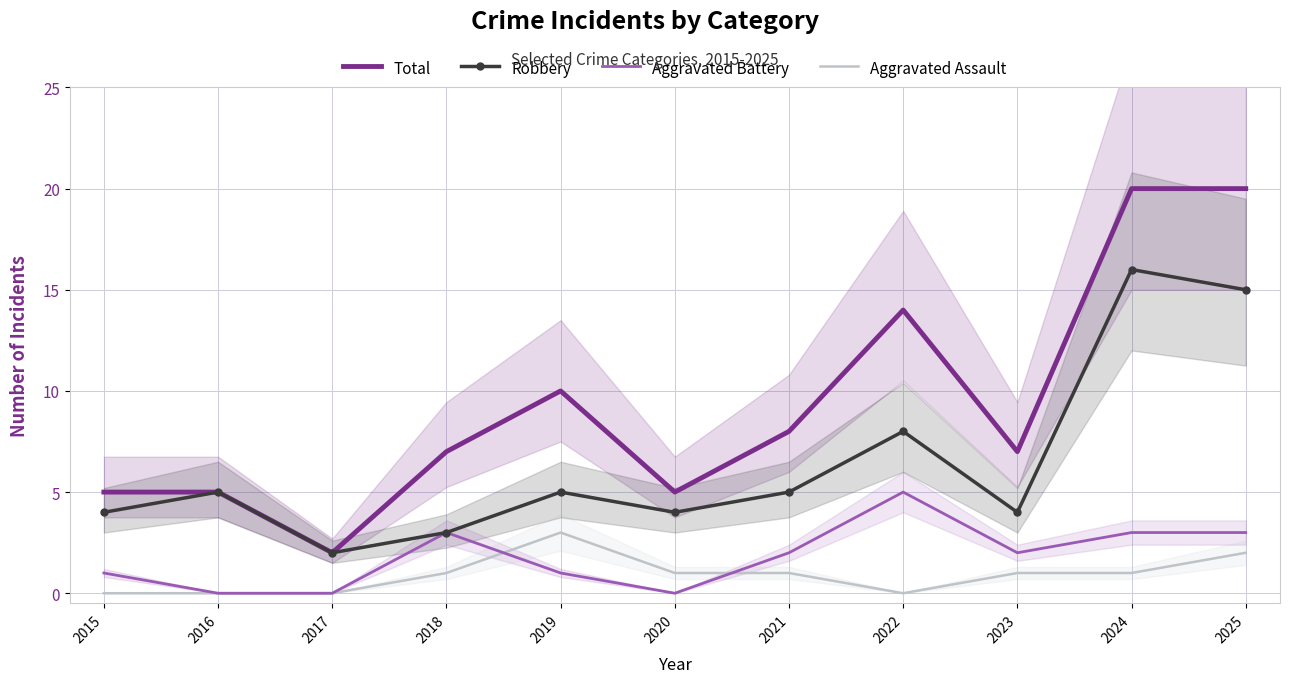

What are all the series names shown in the legend?

Total, Robbery, Aggravated Battery, Aggravated Assault